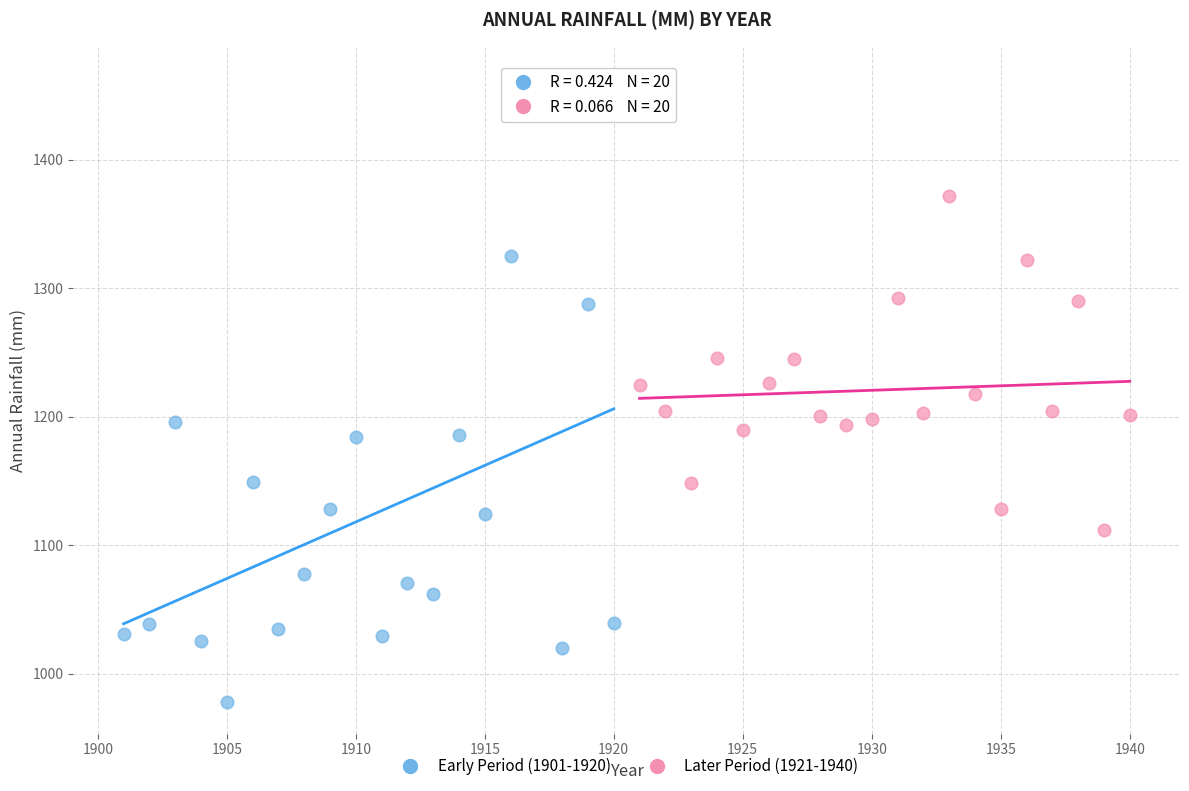

Which series contains the highest Y value?

Early Period (1901-1920)